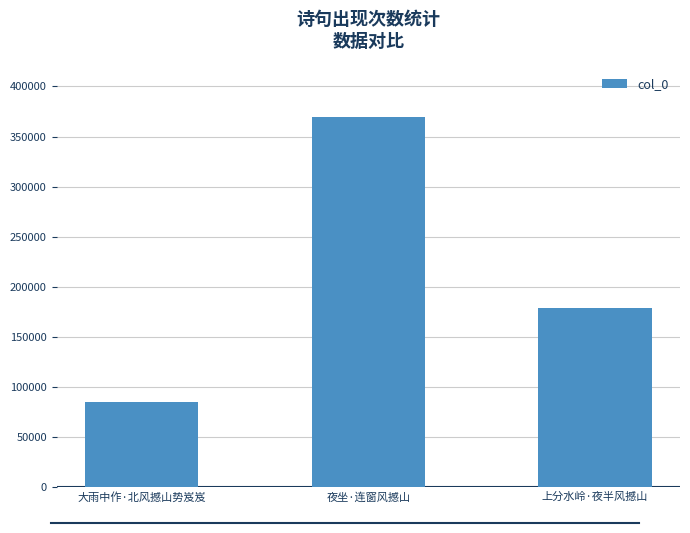

How many data points are less than 178246?

1